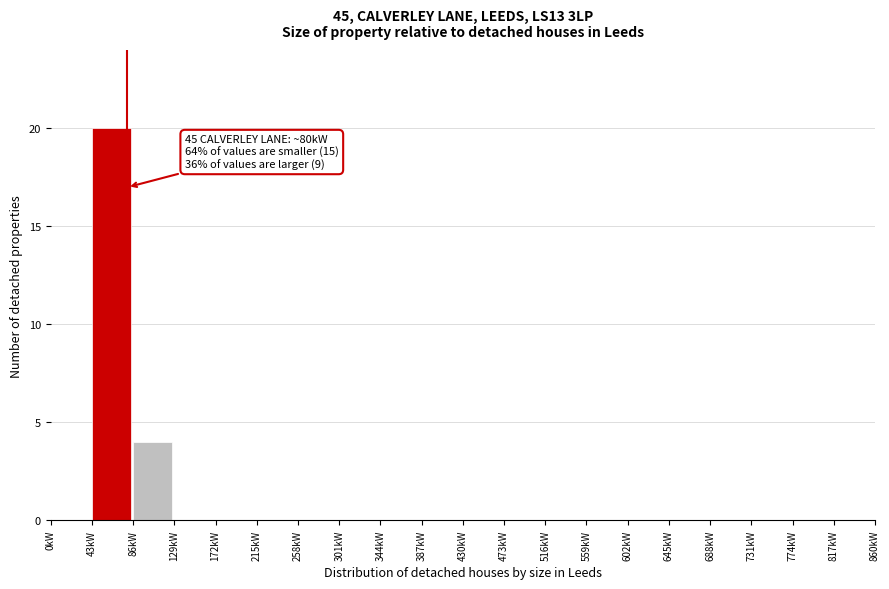

Over which range of the x-axis is the bar tallest?

43 to 86